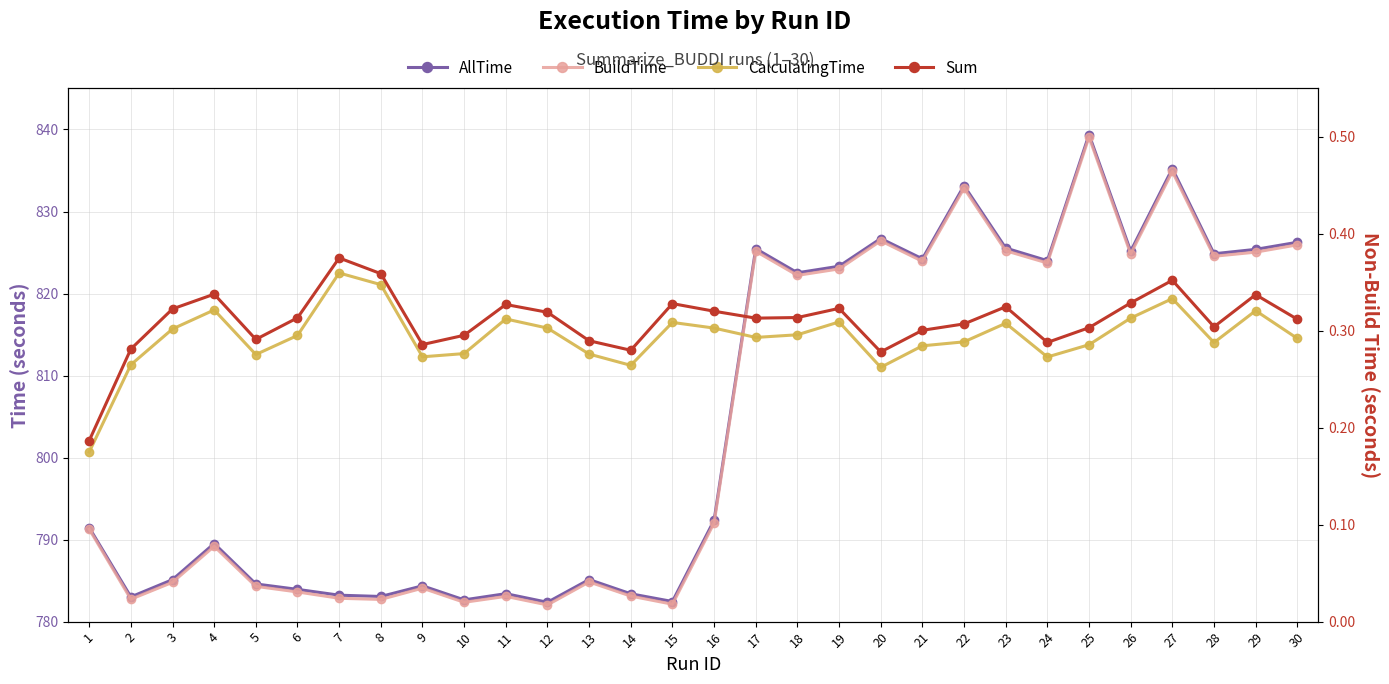

Count the CalculatingTime values in the range 0 to 1.

30